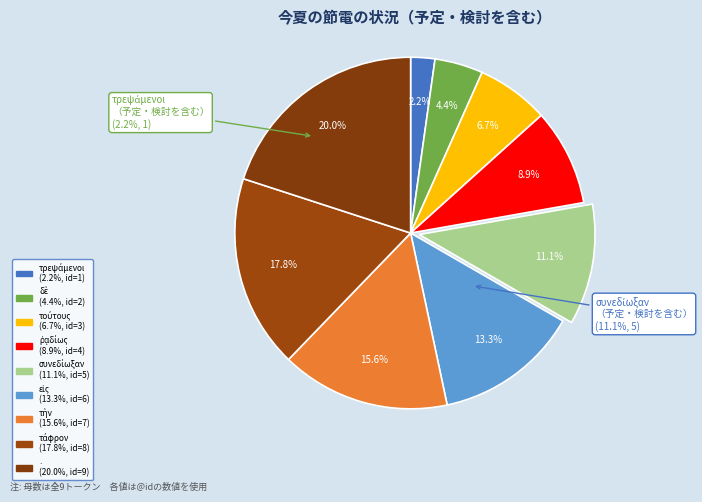

What percentage is NOT represented by τρεψάμενοι?

97.8%